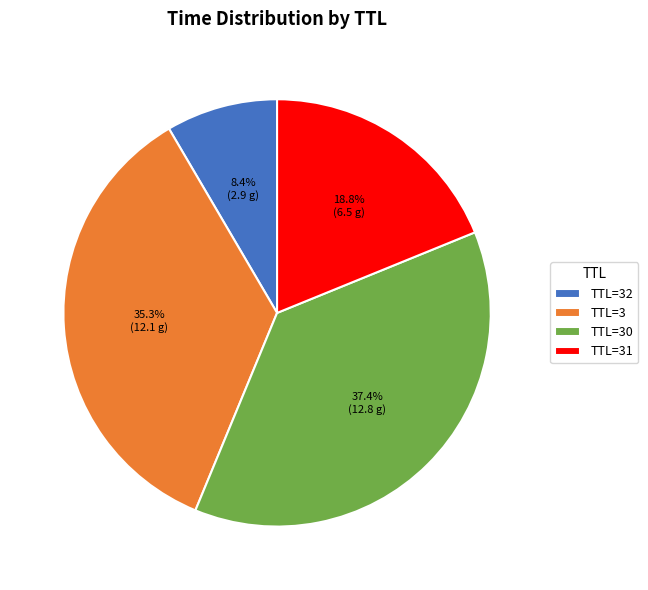

Count the number of slices in the pie.

4